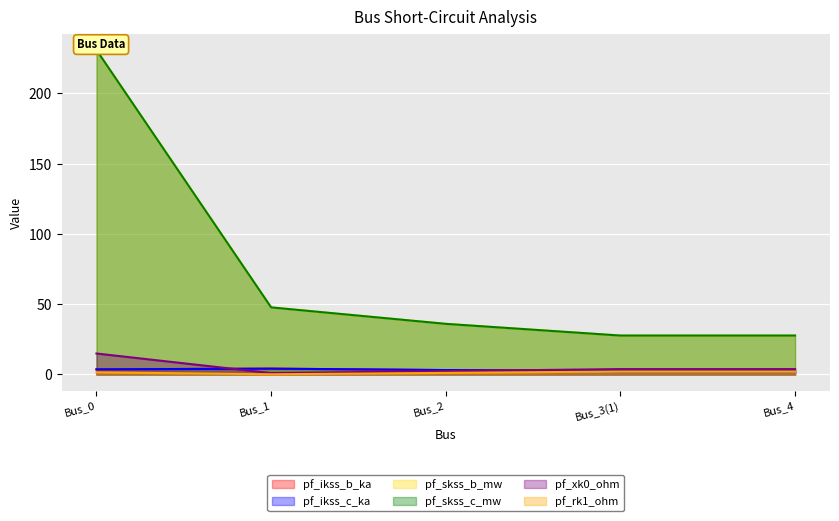

What is the label of the 3rd point from the left?

Bus_2